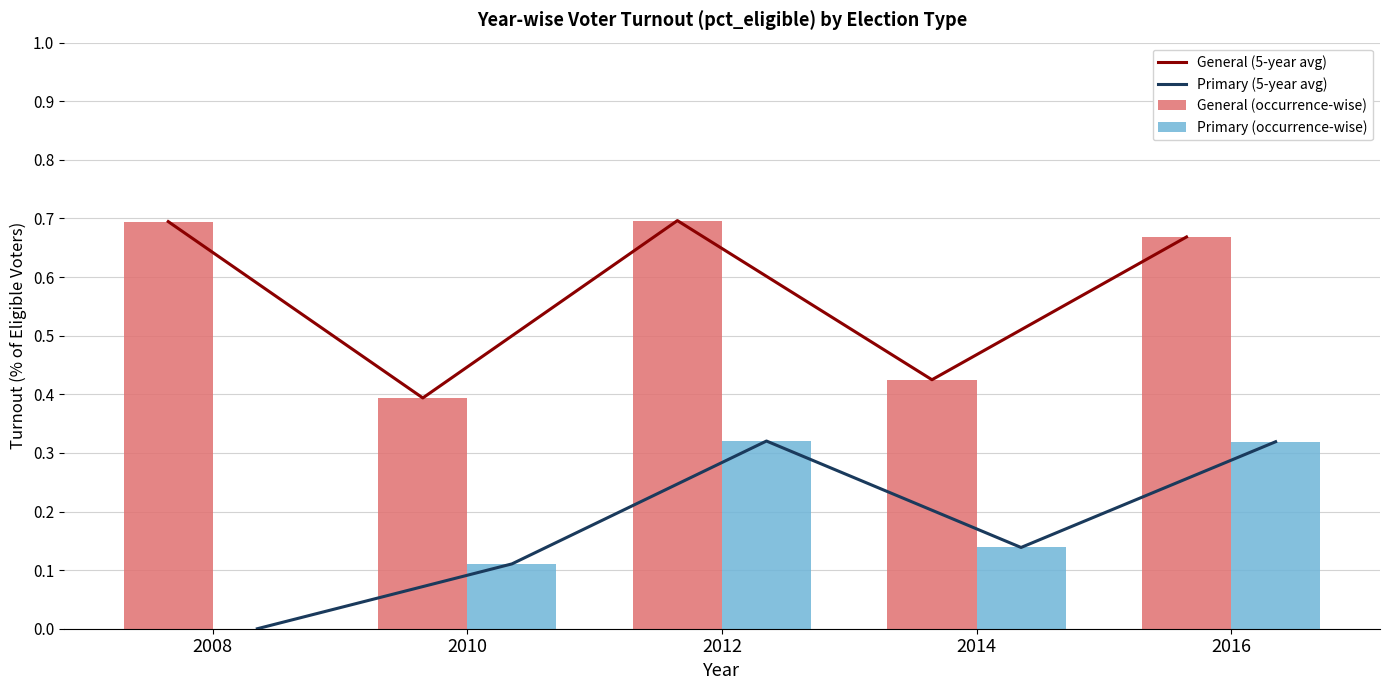

What is the lowest value of the General (occurrence-wise) series?

0.4